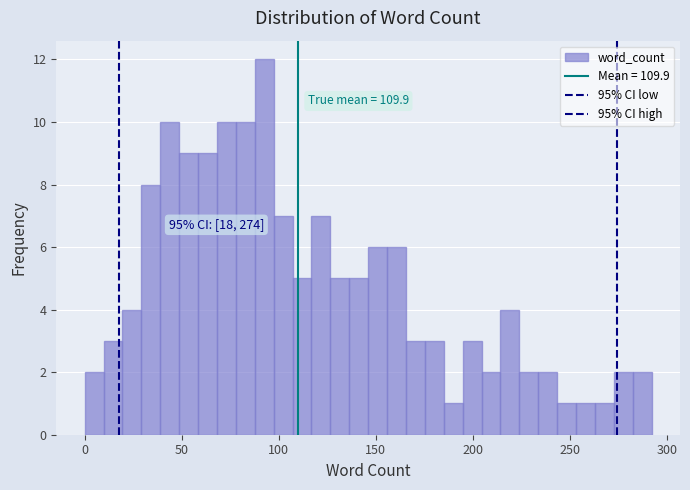

Around what value on the x-axis is the tallest bar? Give the approximate position of its centre, as read against the axis.

90